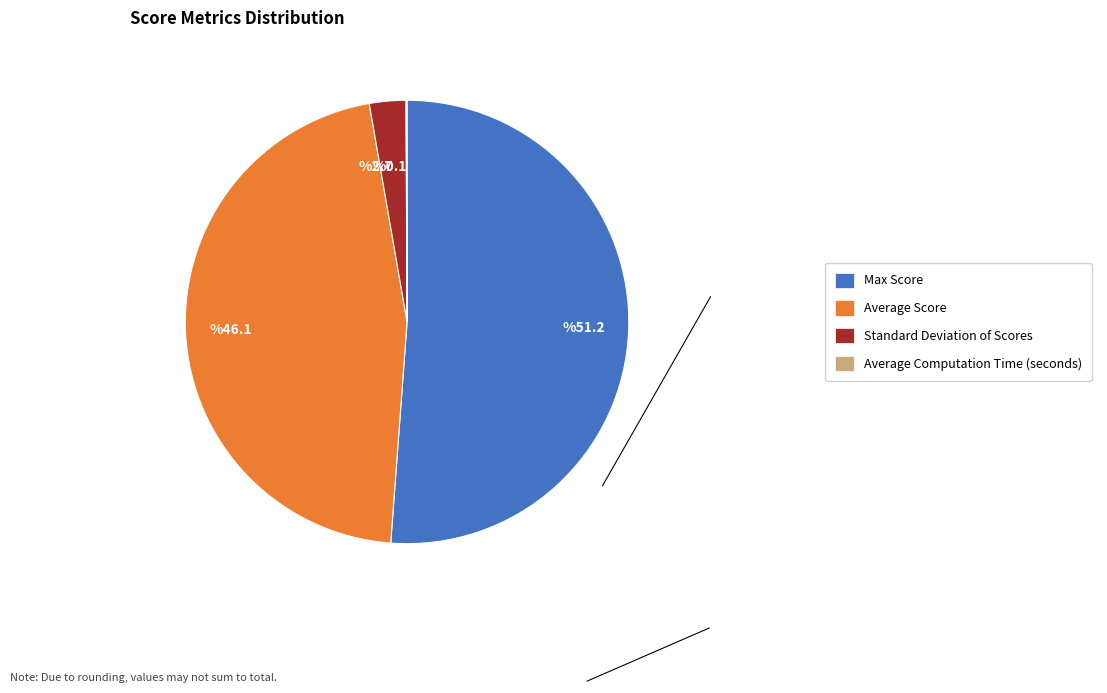

Is it true that %46.1 is 46% of the pie?

True